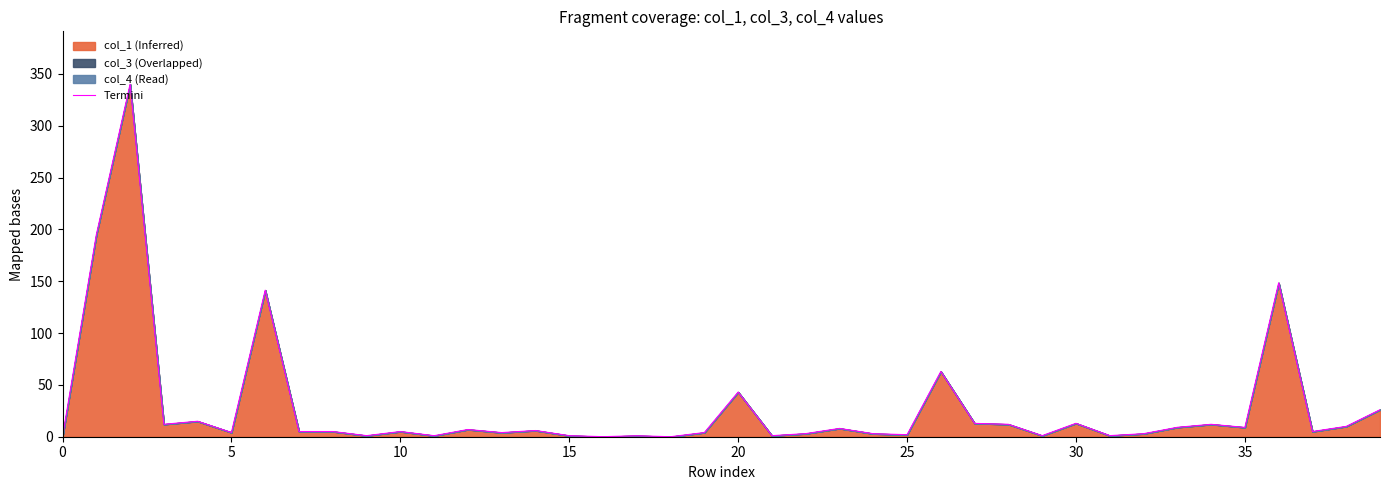

What is the difference between the second highest and minimum values?

194.7